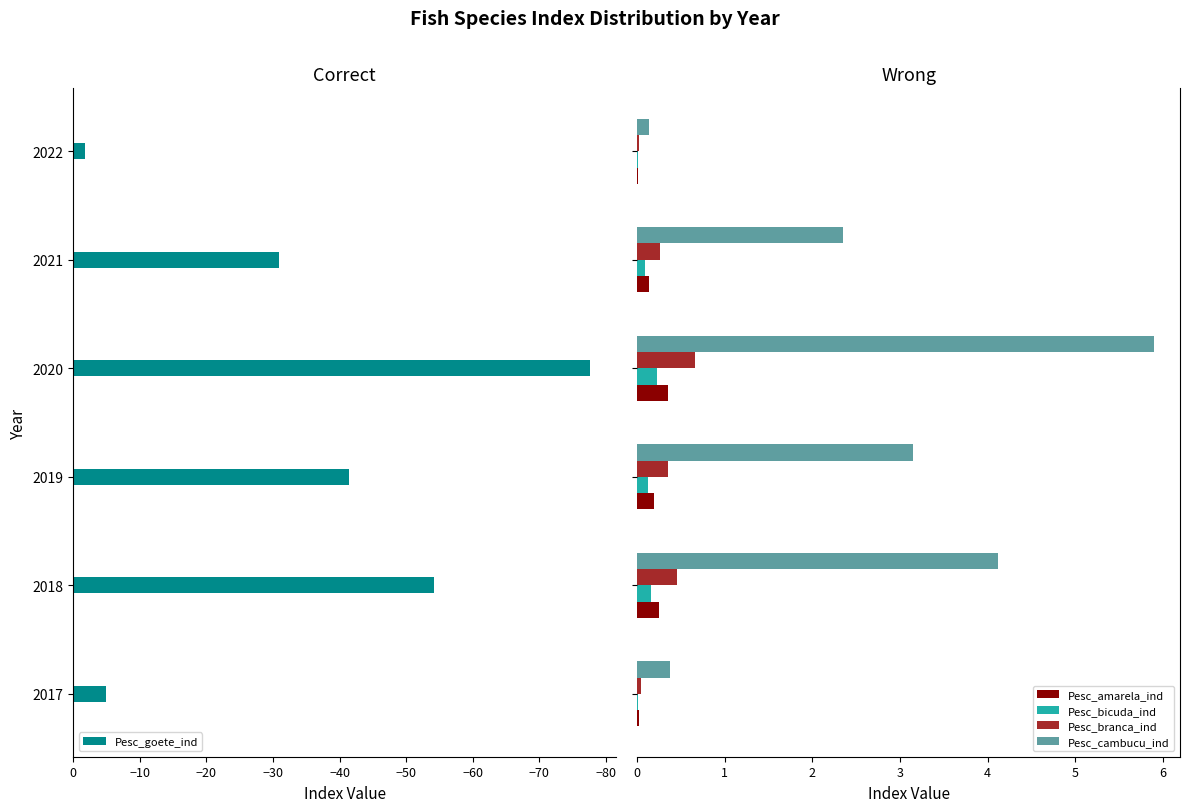

Reading left to right, what are all the values shown in this chart?

Pesc_goete_ind: -4.9	-54.2	-41.5	-77.6	-30.8	-1.8
Pesc_amarela_ind: 0.0	0.2	0.2	0.4	0.1	0.0
Pesc_bicuda_ind: 0.0	0.2	0.1	0.2	0.1	0.0
Pesc_branca_ind: 0.0	0.5	0.3	0.7	0.3	0.0
Pesc_cambucu_ind: 0.4	4.1	3.2	5.9	2.3	0.1